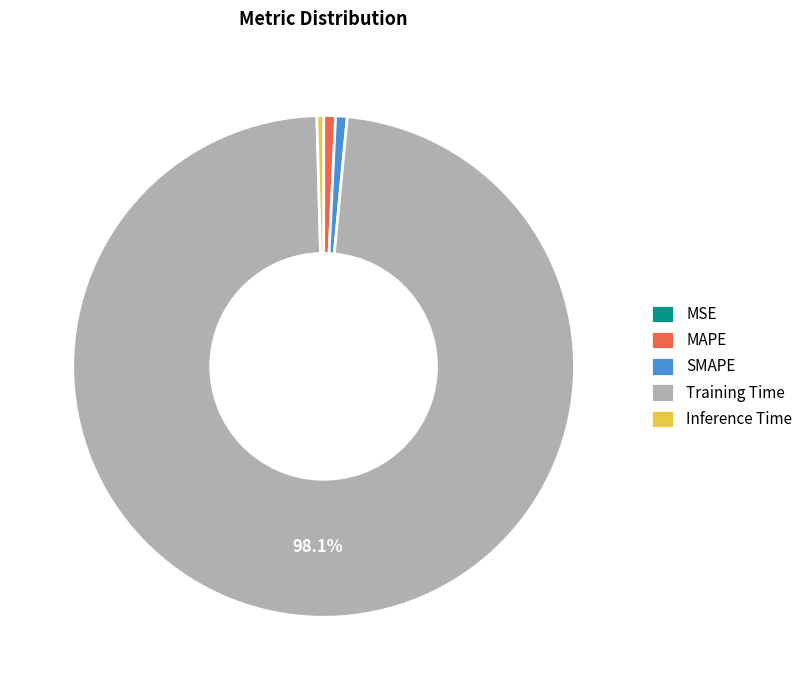

Which category has the biggest portion of the pie?

Training Time